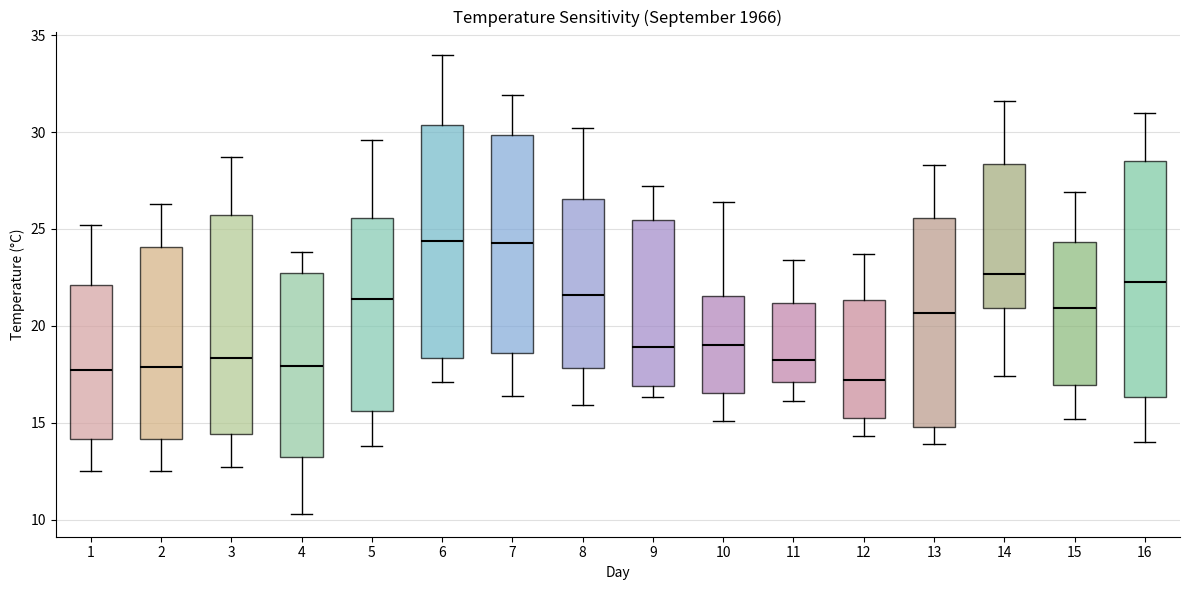

Reading left to right, transcribe this box plot: for each box, give where its median line is, the range the box spans, and where its two whiskers end, as read against the y-axis. The values are not printed on the chart, so give them approximately, as read against the axis.

1: median 17.5, box 14.0 to 22.0, whiskers 12.5 to 25.0
2: median 18.0, box 14.0 to 24.0, whiskers 12.5 to 26.5
3: median 18.5, box 14.5 to 25.5, whiskers 12.5 to 28.5
4: median 18.0, box 13.0 to 22.5, whiskers 10.5 to 24.0
5: median 21.5, box 15.5 to 25.5, whiskers 14.0 to 29.5
6: median 24.5, box 18.5 to 30.5, whiskers 17.0 to 34.0
7: median 24.5, box 18.5 to 30.0, whiskers 16.5 to 32.0
8: median 21.5, box 18.0 to 26.5, whiskers 16.0 to 30.0
9: median 19.0, box 17.0 to 25.5, whiskers 16.5 to 27.0
10: median 19.0, box 16.5 to 21.5, whiskers 15.0 to 26.5
11: median 18.5, box 17.0 to 21.0, whiskers 16.0 to 23.5
12: median 17.0, box 15.5 to 21.5, whiskers 14.5 to 23.5
13: median 20.5, box 15.0 to 25.5, whiskers 14.0 to 28.5
14: median 22.5, box 21.0 to 28.5, whiskers 17.5 to 31.5
15: median 21.0, box 17.0 to 24.5, whiskers 15.0 to 27.0
16: median 22.5, box 16.5 to 28.5, whiskers 14.0 to 31.0